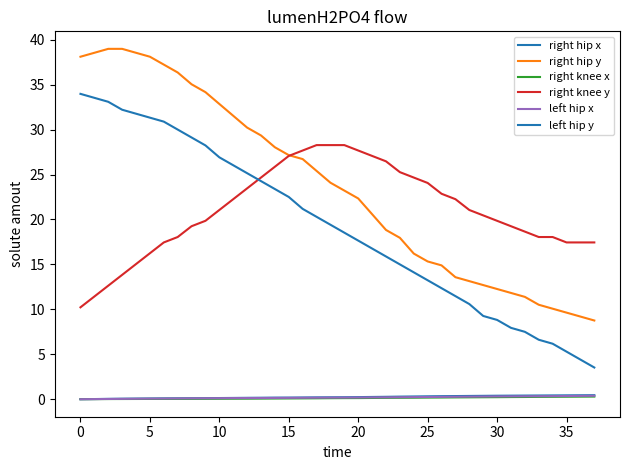

Is this an area chart (filled region under the line)?

No